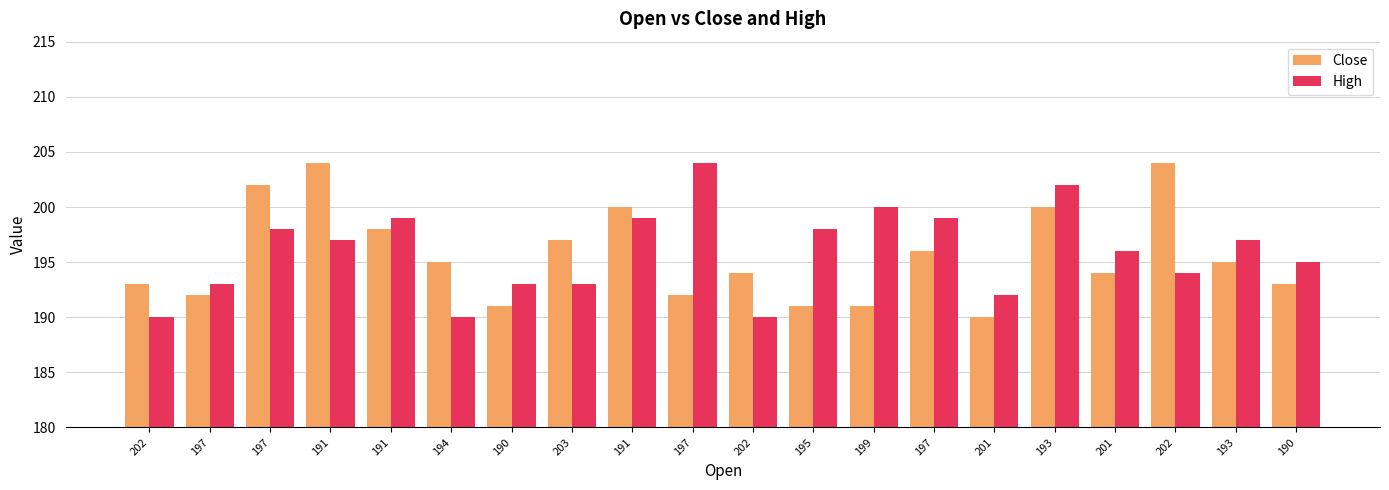

What is the label of the 19th bar from the right?

197